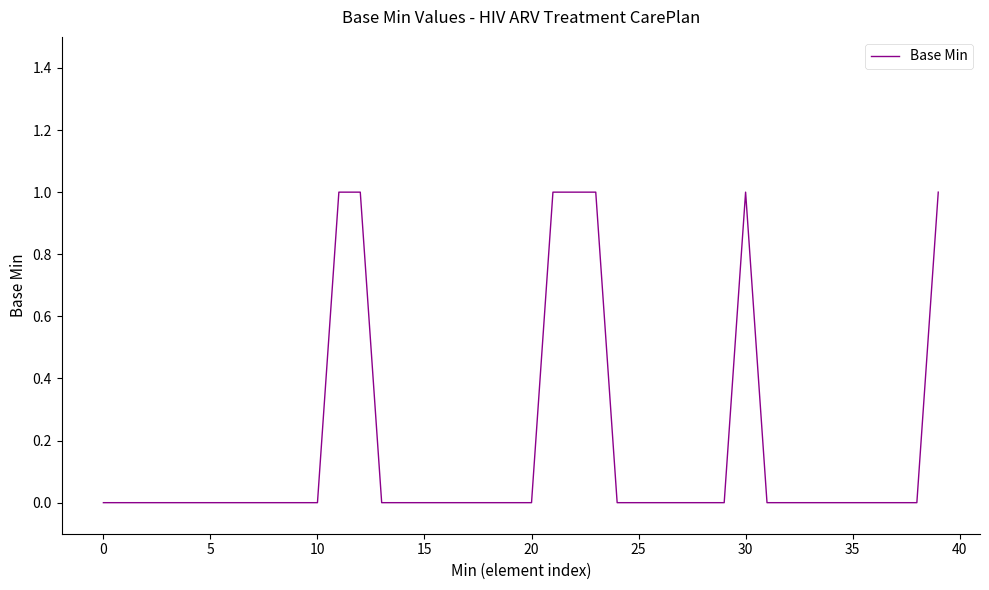

What is the sum of all values?

7